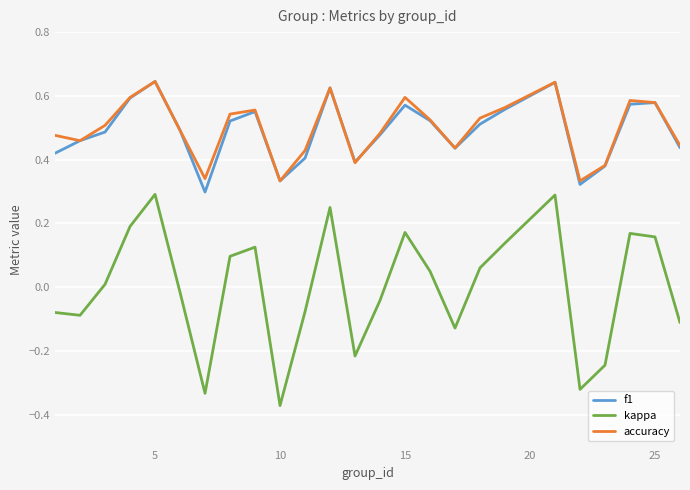

Which series has the largest range (max minus min)?

kappa